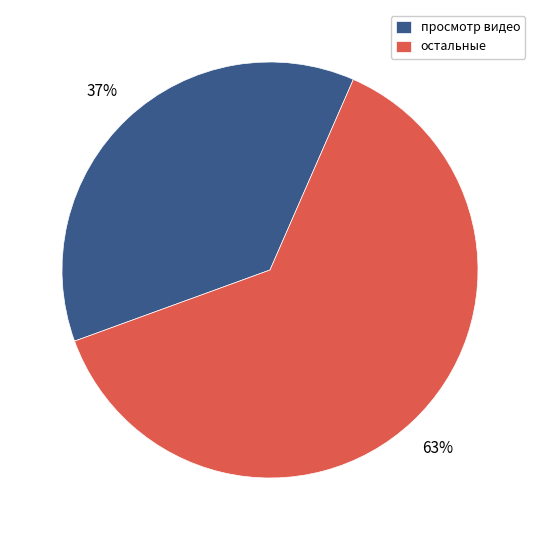

Do просмотр видео and остальные together represent more than half of the pie?

Yes